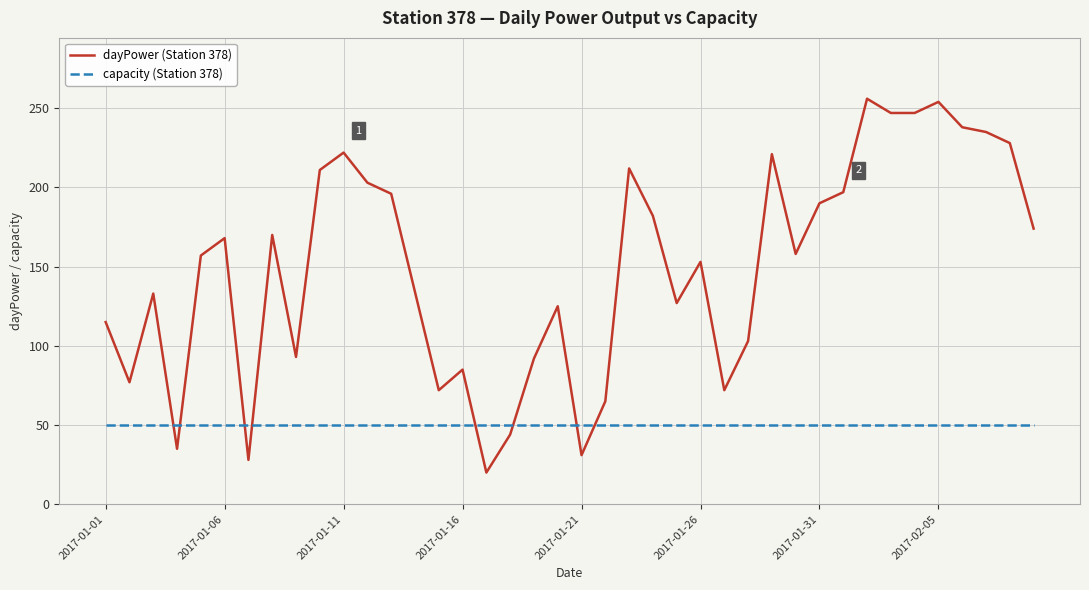

What is the maximum value for dayPower (Station 378)?

256